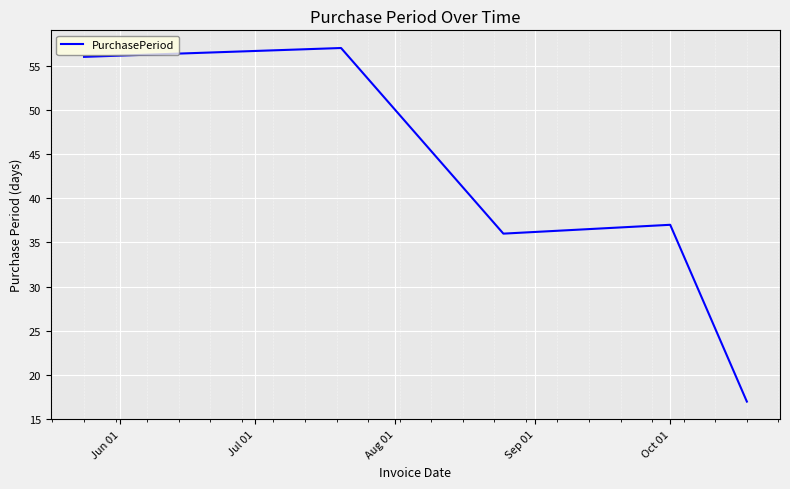

How many lines are shown in the chart?

1